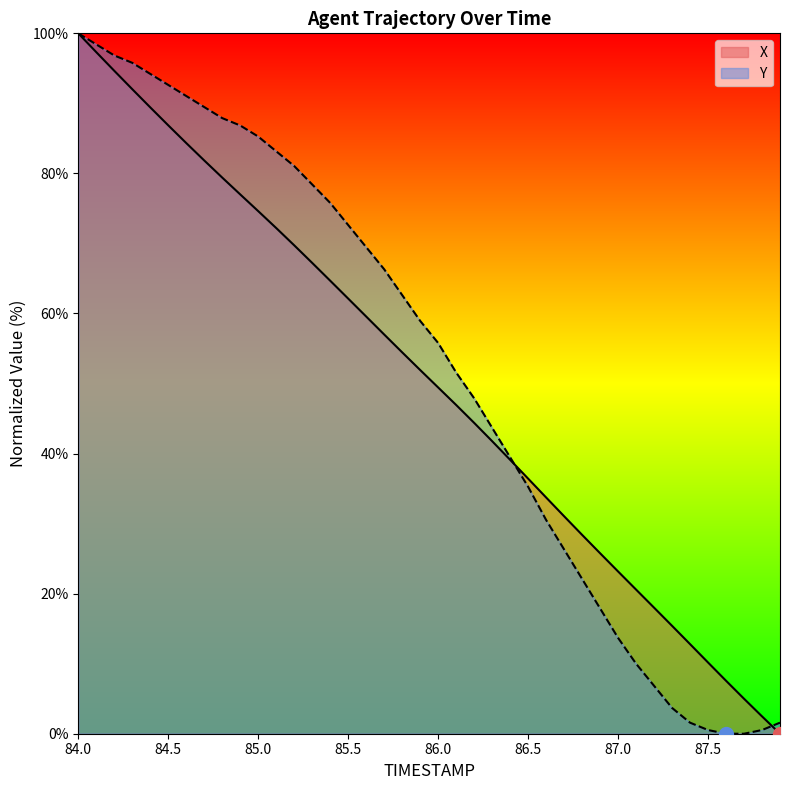

At which category is the sum across all series the highest?

84.0